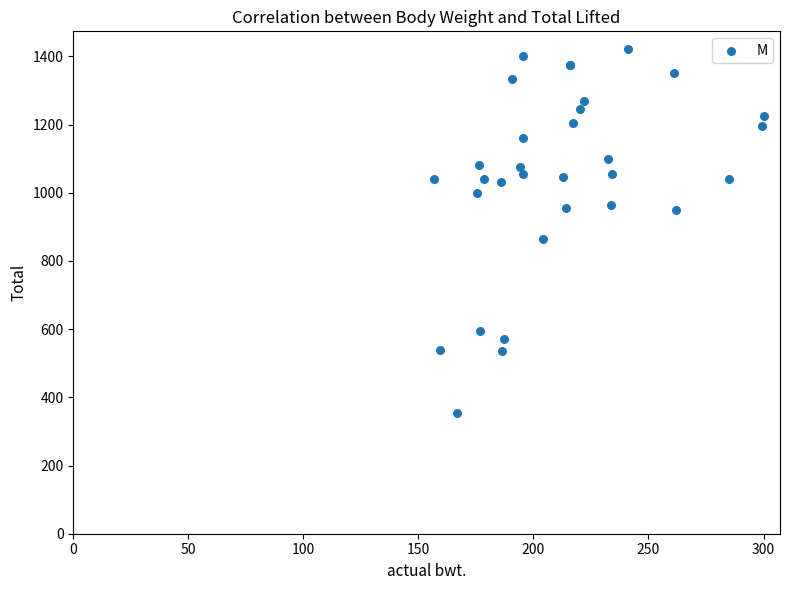

What Y value in the scatter plot is closest to 887?

865.0